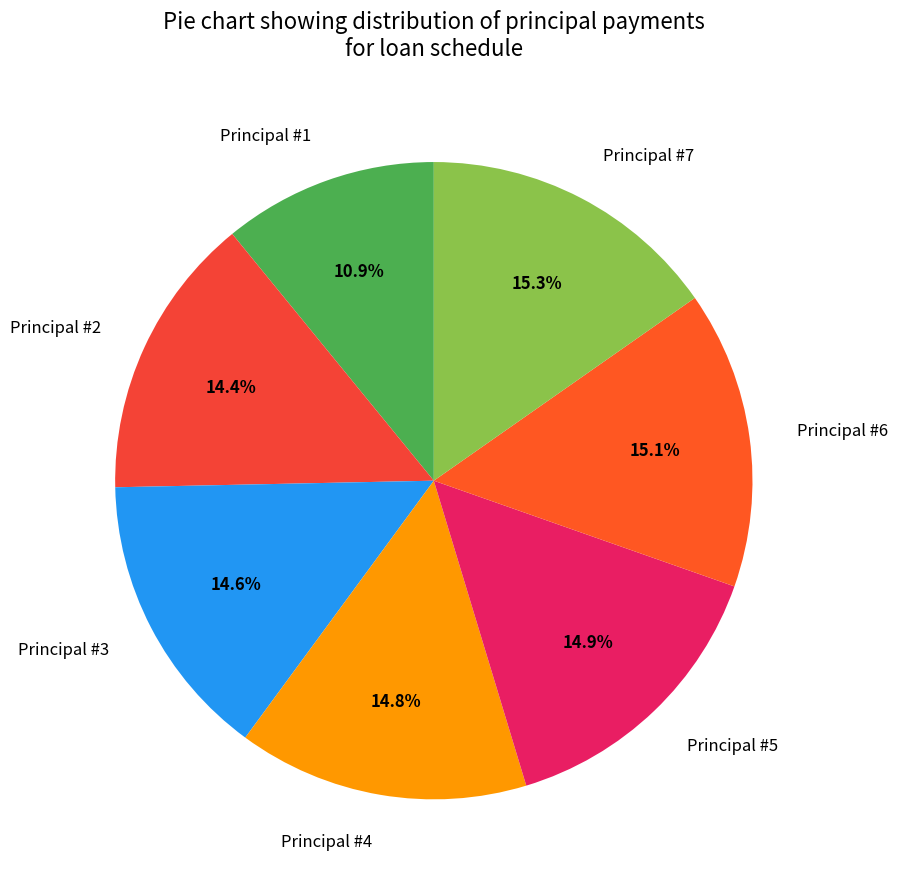

To the nearest percent, what is the average slice percentage?

14%